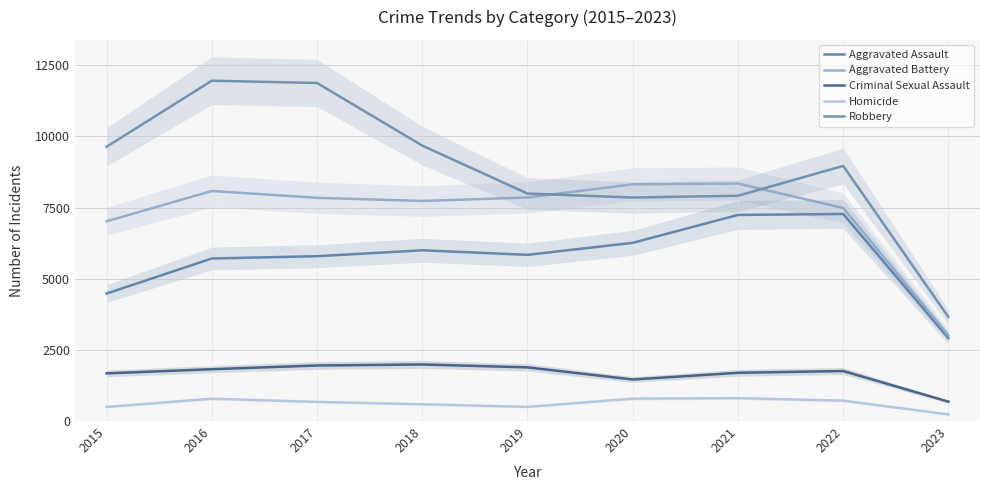

True or false: Aggravated Assault and Criminal Sexual Assault intersect in this chart.

False